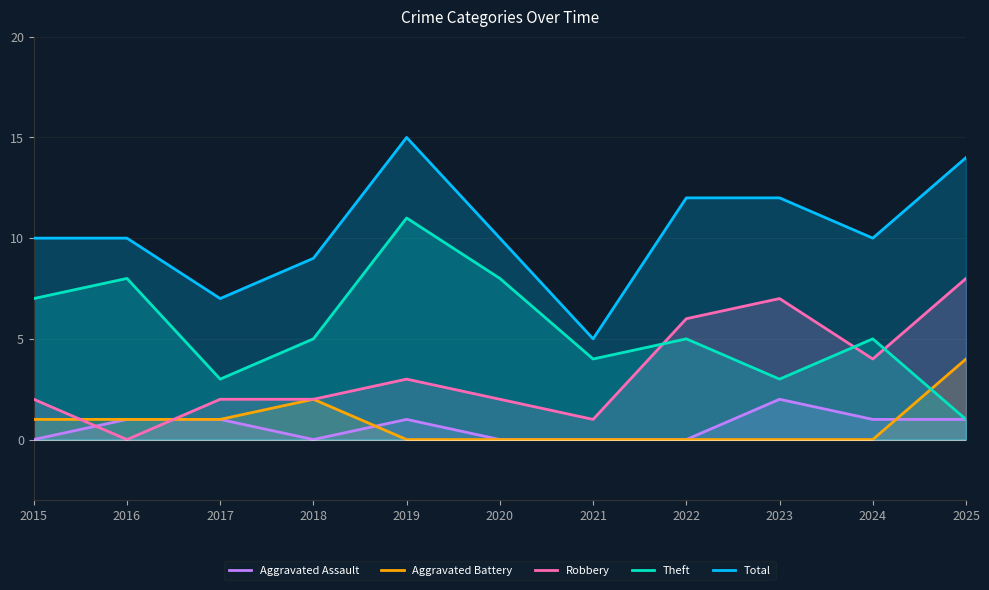

What is the total value across all series at 2018?

18